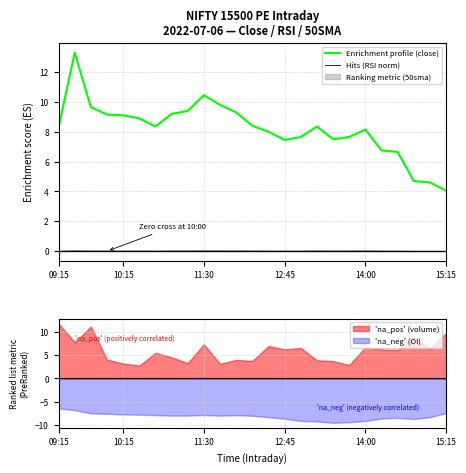

Reading right to left, transcribe all the data shown in this chart.

Enrichment profile (close): 4.0	4.6	4.7	6.7	6.8	8.2	7.7	7.5	8.3	7.7	7.5	8.0	8.4	9.3	9.8	10.4	9.4	9.2	8.3	8.9	9.1	9.2	9.7	13.3	8.3
Hits (RSI norm): -0.0	-0.0	-0.0	0.0	0.0	0.0	0.0	0.0	0.0	0.0	0.0	0.0	0.0	0.0	0.0	0.0	0.0	0.0	0.0	0.0	0.0	0.0	0.0	0.0	-0.0